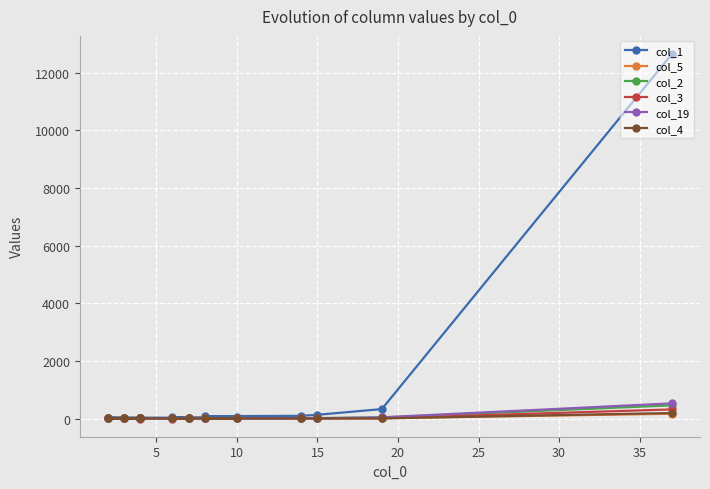

At how many categories does at least one series exceed 11583?

1